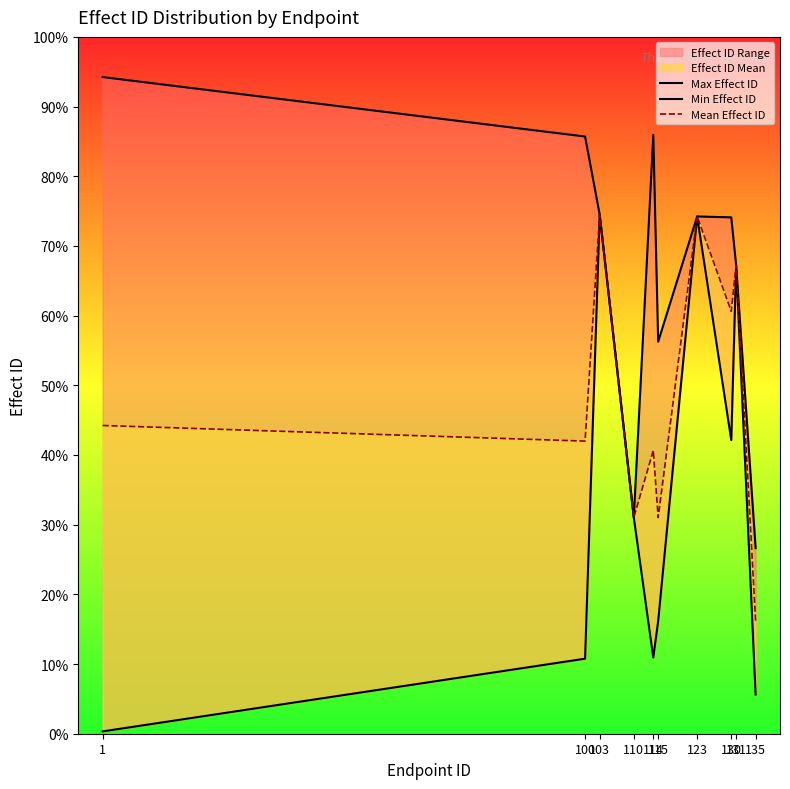

At which category does Mean Effect ID reach its first local peak?

103